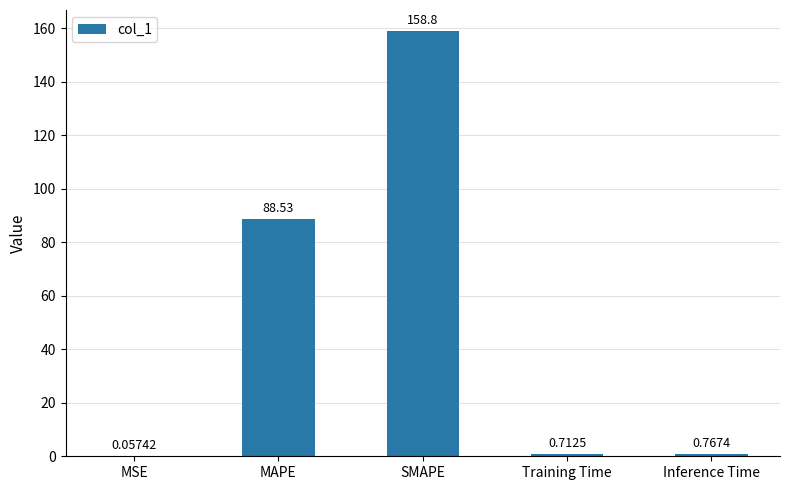

The chart shows a value of 88.5 at MAPE. True or false?

True